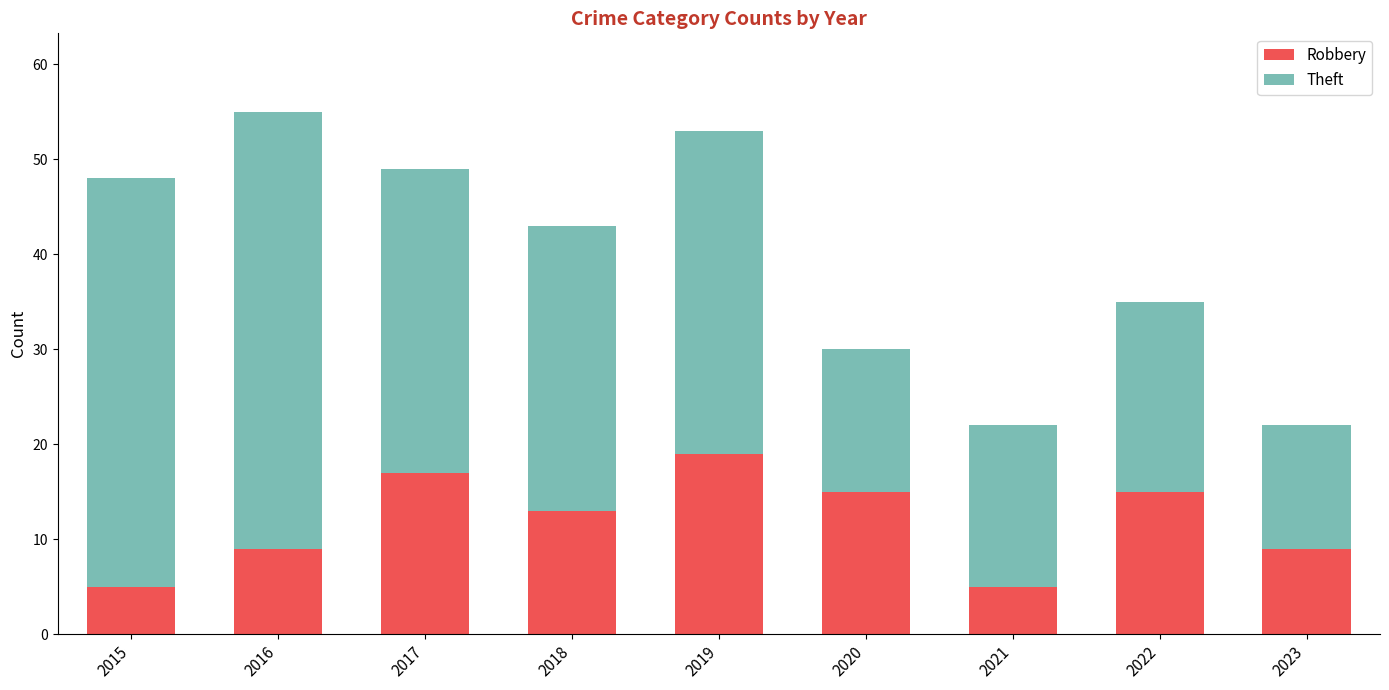

What is the difference between the maximum and minimum values in the Robbery series?

14